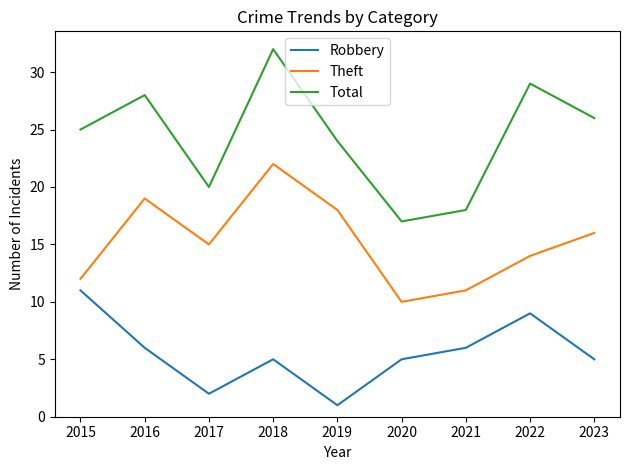

What is the total value across all series at 2016?

53